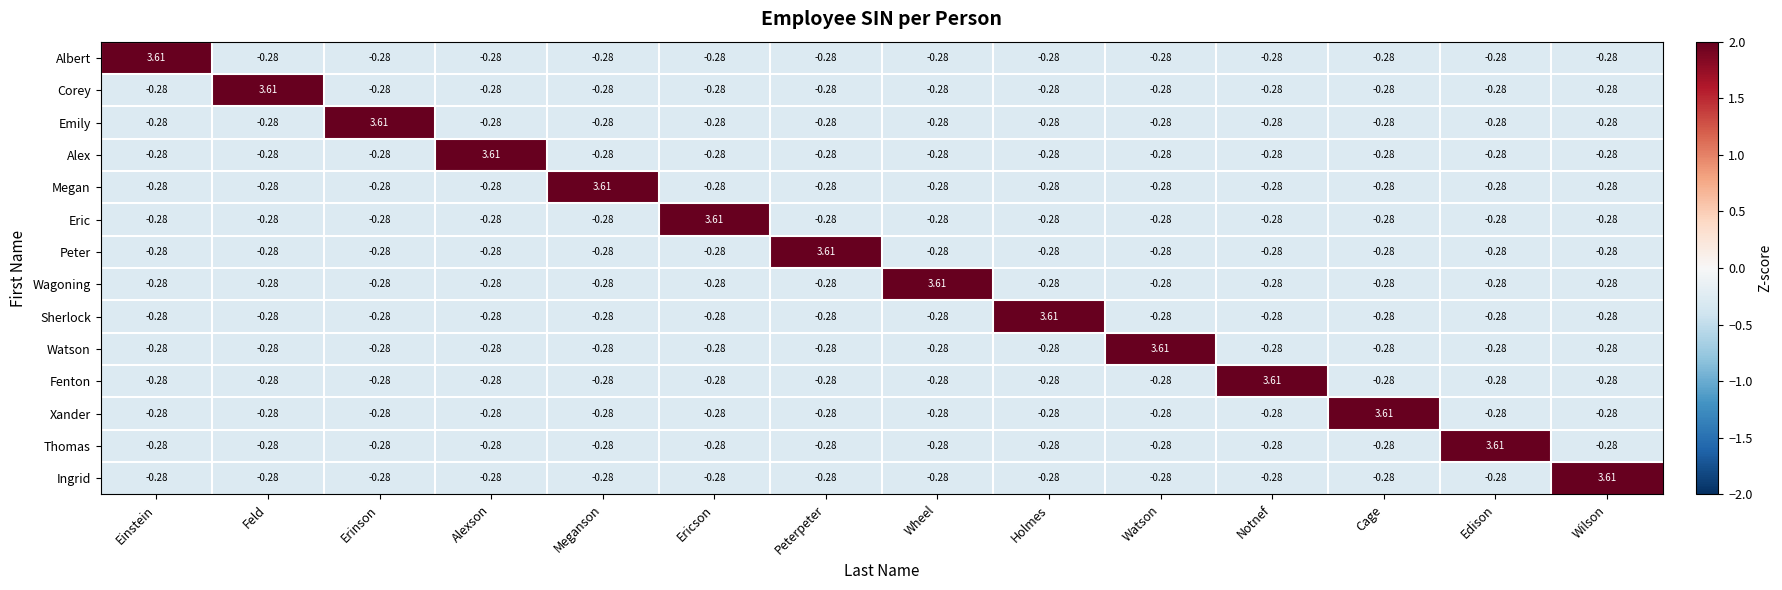

At which label does Sherlock first exceed 0?

Holmes